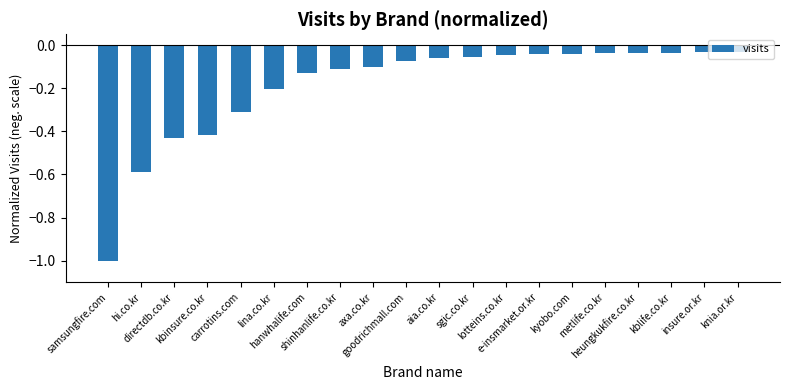

What position from the right is lotteins.co.kr?

8